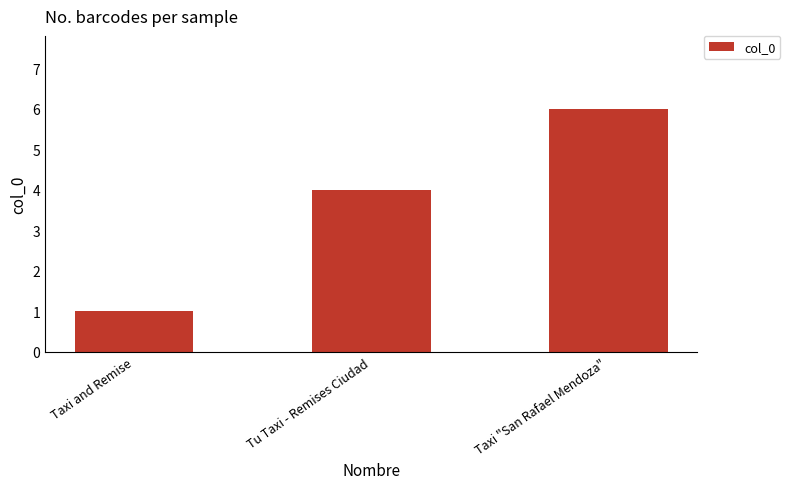

Which has a higher value, Taxi and Remise or Tu Taxi - Remises Ciudad?

Tu Taxi - Remises Ciudad